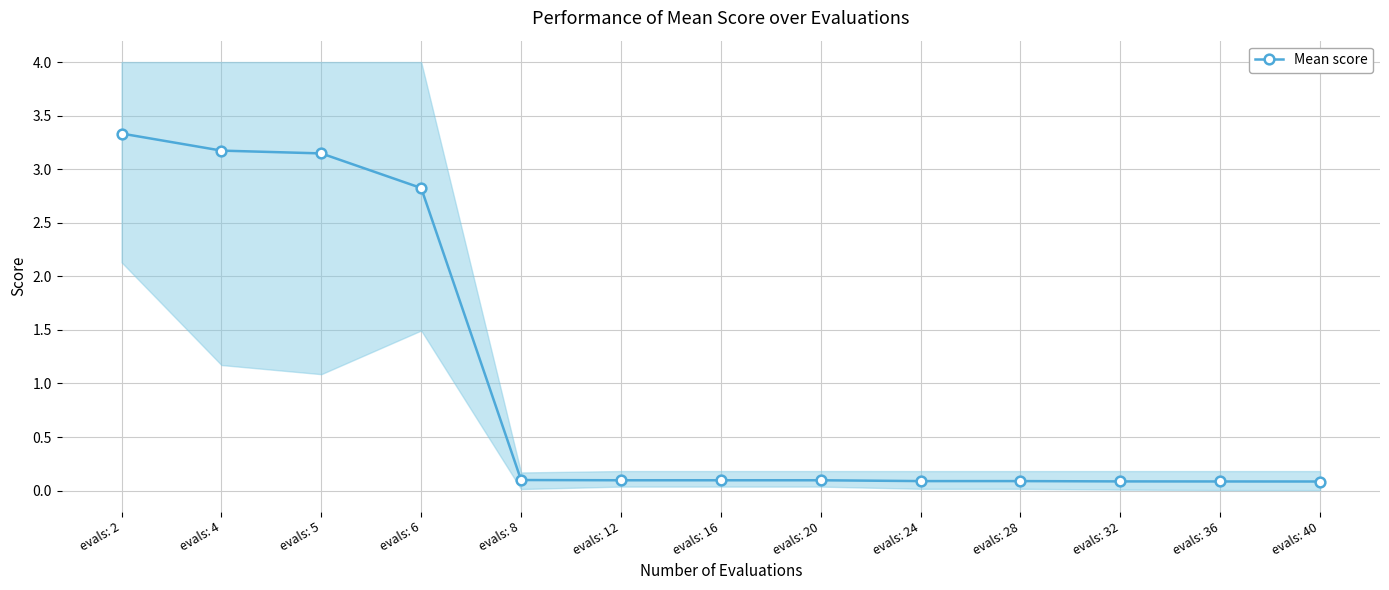

Reading left to right, extract all data points from this chart.

3.3	3.2	3.1	2.8	0.1	0.1	0.1	0.1	0.1	0.1	0.1	0.1	0.1